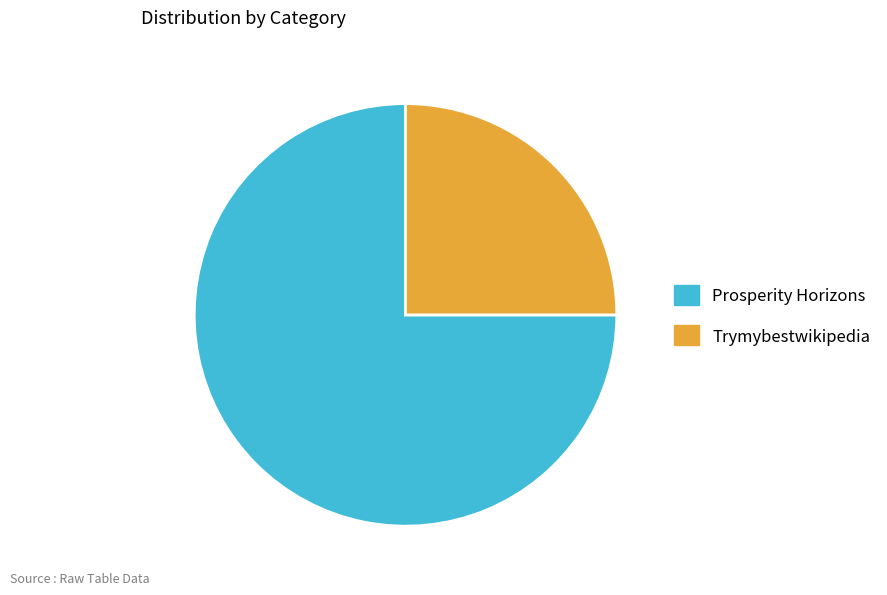

True or false: Prosperity Horizons accounts for 89% of the total.

False